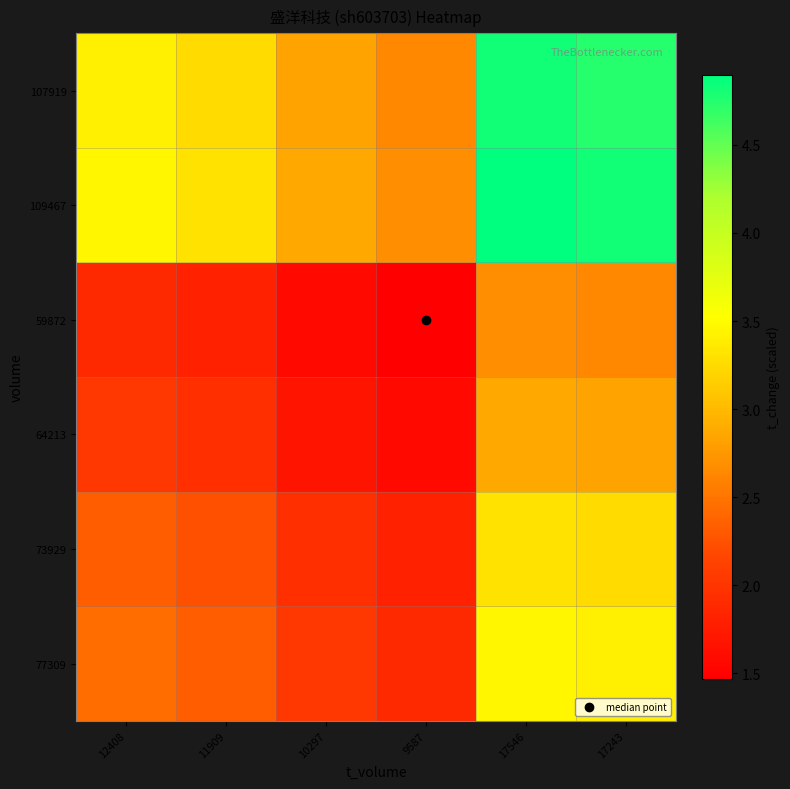

Reading left to right, transcribe all the data shown in this chart.

77309: 12408=2.4	11909=2.3	10297=2.0	9587=1.9	17546=3.5	17243=3.4
73929: 12408=2.3	11909=2.2	10297=1.9	9587=1.8	17546=3.3	17243=3.3
64213: 12408=2.0	11909=1.9	10297=1.7	9587=1.6	17546=2.9	17243=2.8
59872: 12408=1.9	11909=1.8	10297=1.6	9587=1.5	17546=2.7	17243=2.6
109467: 12408=3.5	11909=3.3	10297=2.9	9587=2.7	17546=4.9	17243=4.8
107919: 12408=3.4	11909=3.3	10297=2.8	9587=2.6	17546=4.8	17243=4.7